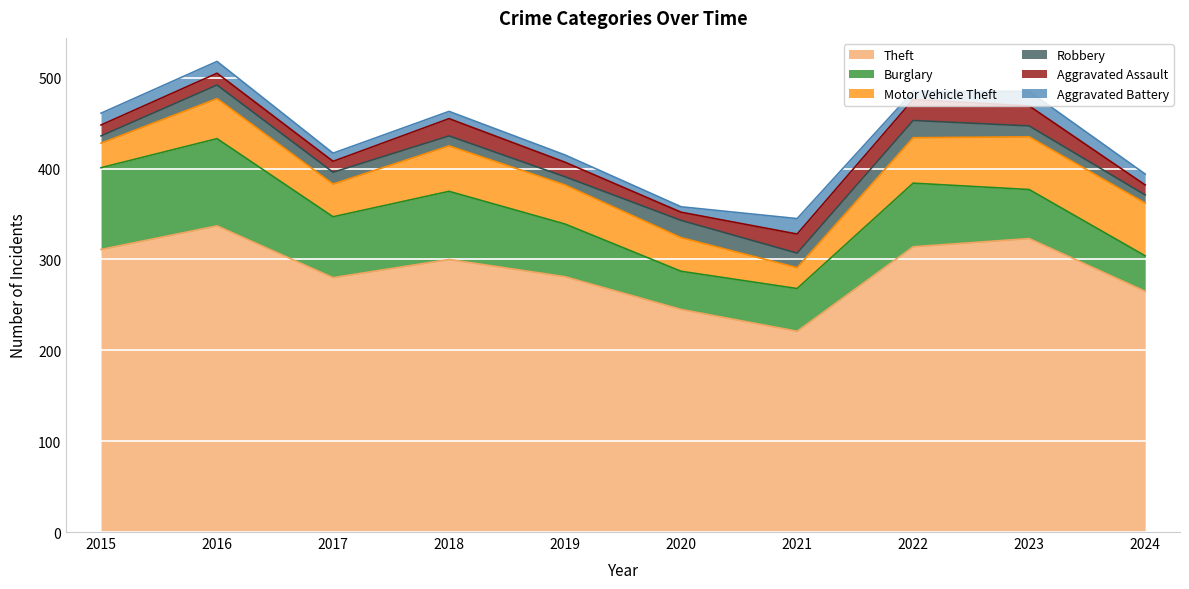

What is the value of the Motor Vehicle Theft point at the 3rd from the left?

36